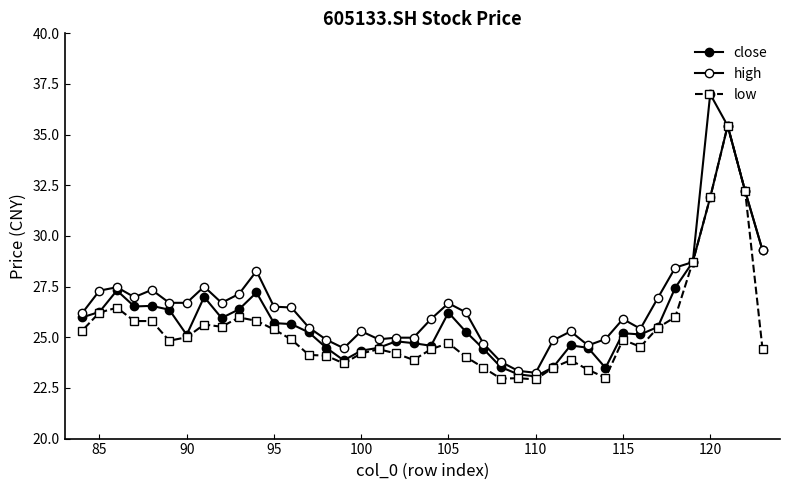

How many categories are shown in the chart?

40